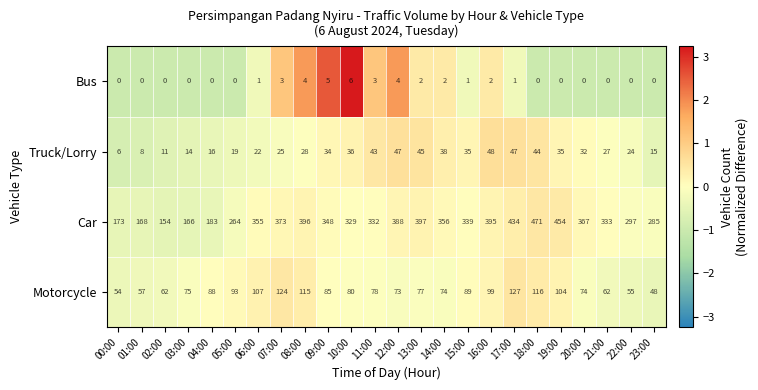

What is the greatest value displayed?

471